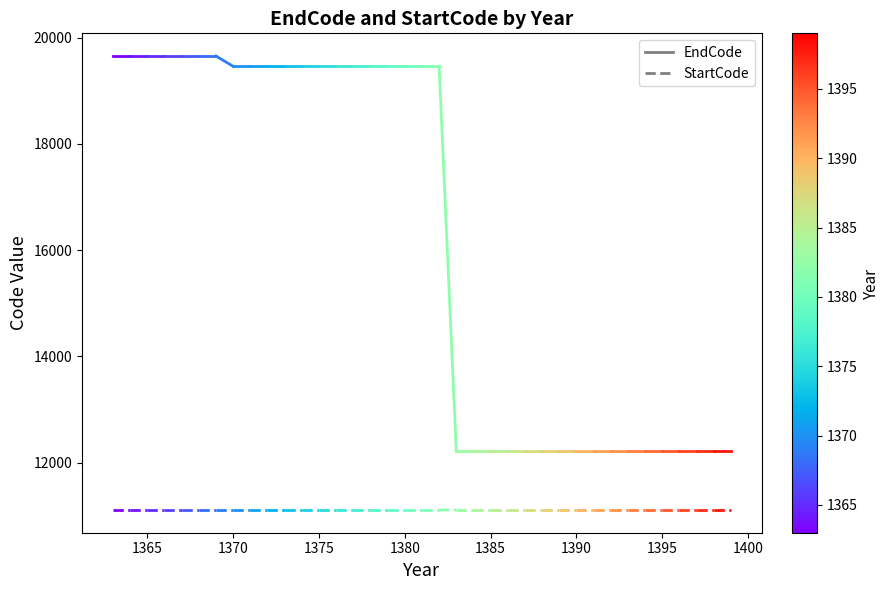

Which series has the widest spread of values?

EndCode